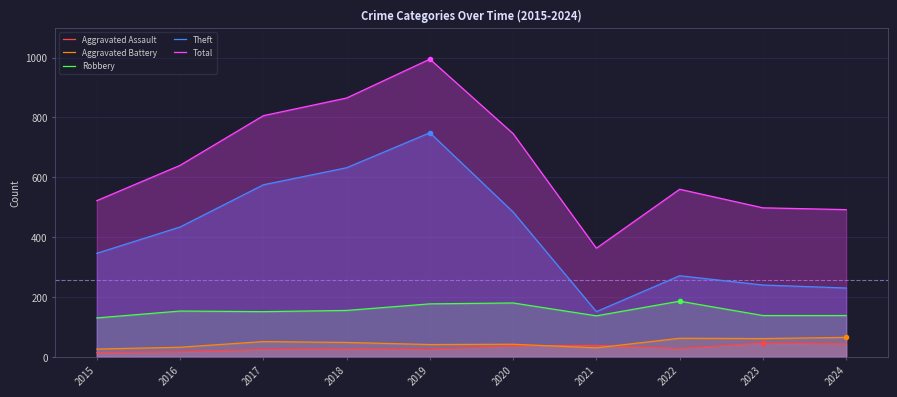

What is the average value of the Aggravated Battery series?

46